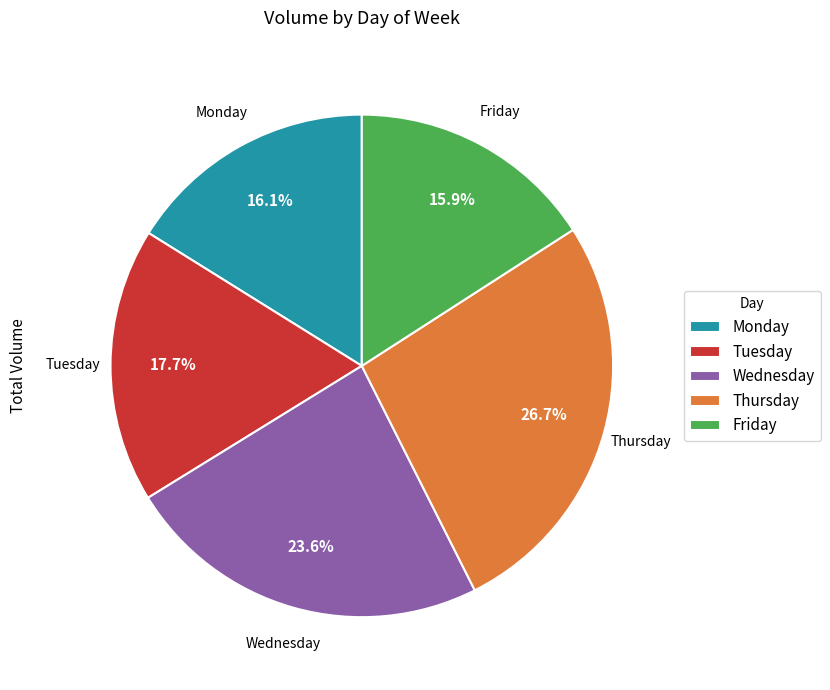

Is there any slice that represents more than half of the pie?

No